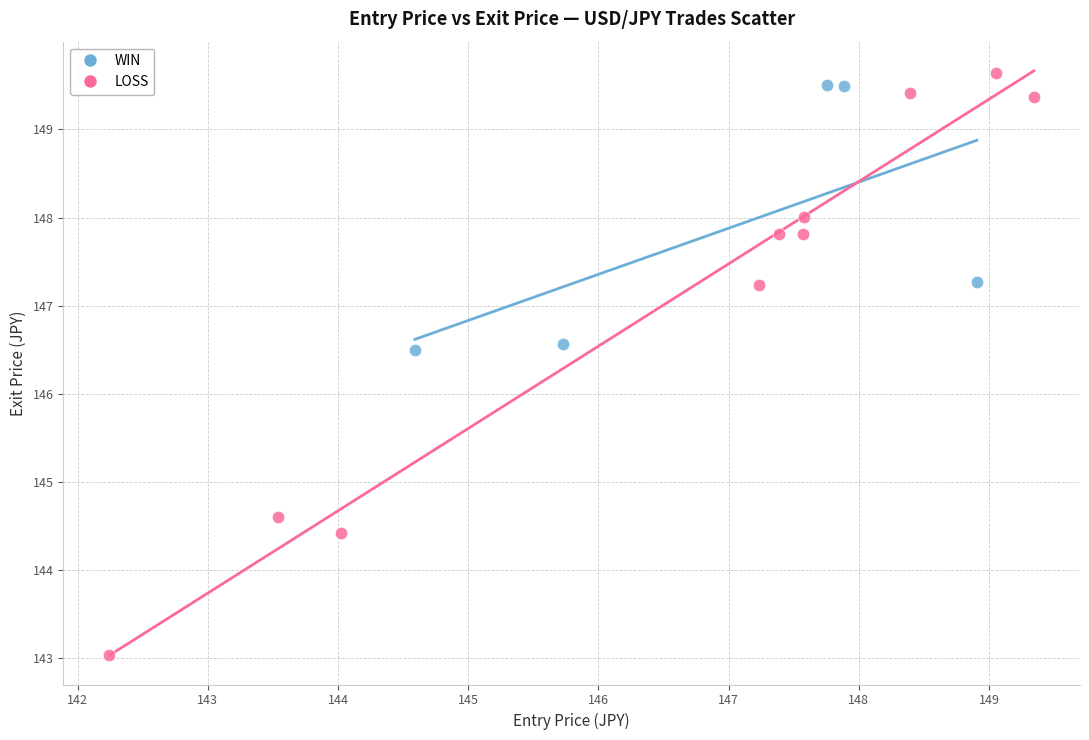

Which series has the largest Y range (max minus min)?

LOSS